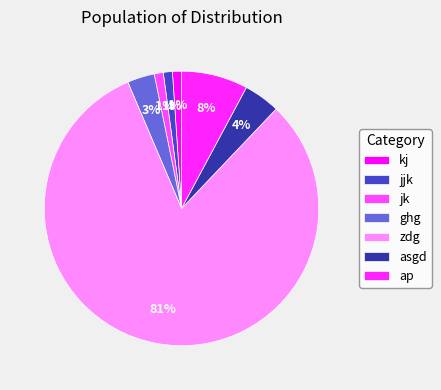

Count the number of slices in the pie.

7